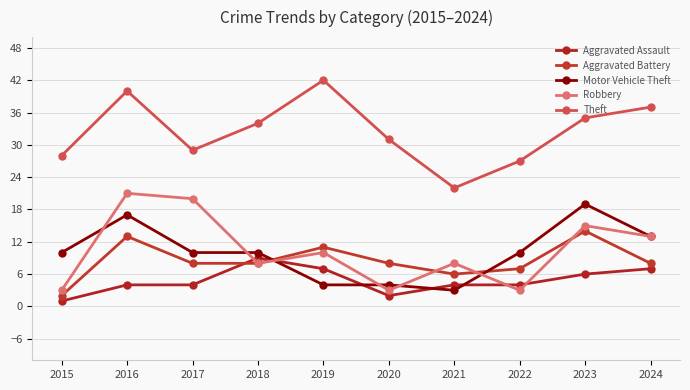

Rank the series at 2017 from highest to lowest value.

Theft, Robbery, Motor Vehicle Theft, Aggravated Battery, Aggravated Assault